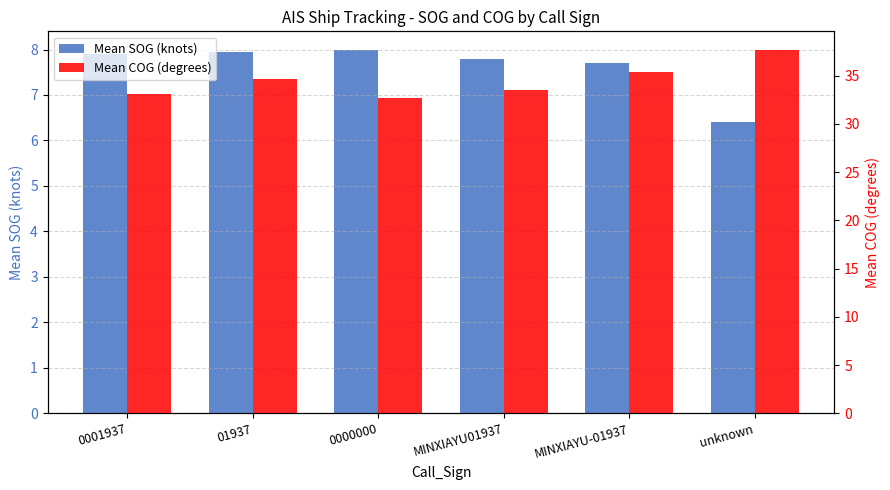

At which category does the chart reach its peak across all series?

unknown